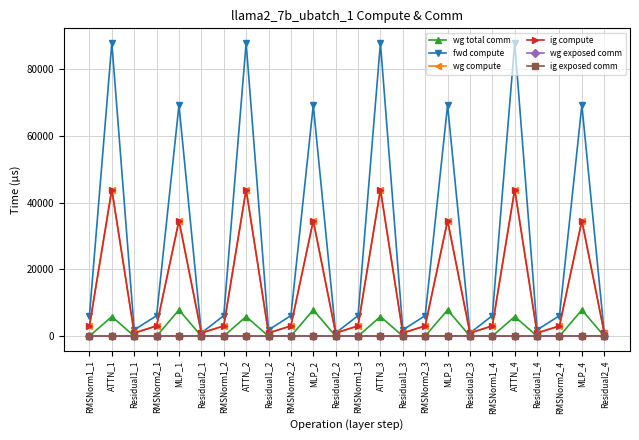

Reading left to right, list all the values displayed in this chart.

wg total comm: RMSNorm1_1=0.0	ATTN_1=5855.3	Residual1_1=0.0	RMSNorm2_1=0.0	MLP_1=7851.5	Residual2_1=0.0	RMSNorm1_2=0.0	ATTN_2=5855.3	Residual1_2=0.0	RMSNorm2_2=0.0	MLP_2=7851.5	Residual2_2=0.0	RMSNorm1_3=0.0	ATTN_3=5855.3	Residual1_3=0.0	RMSNorm2_3=0.0	MLP_3=7851.5	Residual2_3=0.0	RMSNorm1_4=0.0	ATTN_4=5855.3	Residual1_4=0.0	RMSNorm2_4=0.0	MLP_4=7851.5	Residual2_4=0.0
fwd compute: RMSNorm1_1=6128.3	ATTN_1=87744.0	Residual1_1=1864.0	RMSNorm2_1=6128.3	MLP_1=69142.2	Residual2_1=932.0	RMSNorm1_2=6128.3	ATTN_2=87744.0	Residual1_2=1864.0	RMSNorm2_2=6128.3	MLP_2=69142.2	Residual2_2=932.0	RMSNorm1_3=6128.3	ATTN_3=87744.0	Residual1_3=1864.0	RMSNorm2_3=6128.3	MLP_3=69142.2	Residual2_3=932.0	RMSNorm1_4=6128.3	ATTN_4=87744.0	Residual1_4=1864.0	RMSNorm2_4=6128.3	MLP_4=69142.2	Residual2_4=932.0
wg compute: RMSNorm1_1=3064.1	ATTN_1=43872.0	Residual1_1=932.0	RMSNorm2_1=3064.1	MLP_1=34571.1	Residual2_1=932.0	RMSNorm1_2=3064.1	ATTN_2=43872.0	Residual1_2=932.0	RMSNorm2_2=3064.1	MLP_2=34571.1	Residual2_2=932.0	RMSNorm1_3=3064.1	ATTN_3=43872.0	Residual1_3=932.0	RMSNorm2_3=3064.1	MLP_3=34571.1	Residual2_3=932.0	RMSNorm1_4=3064.1	ATTN_4=43872.0	Residual1_4=932.0	RMSNorm2_4=3064.1	MLP_4=34571.1	Residual2_4=932.0
ig compute: RMSNorm1_1=3064.1	ATTN_1=43872.0	Residual1_1=932.0	RMSNorm2_1=3064.1	MLP_1=34571.1	Residual2_1=932.0	RMSNorm1_2=3064.1	ATTN_2=43872.0	Residual1_2=932.0	RMSNorm2_2=3064.1	MLP_2=34571.1	Residual2_2=932.0	RMSNorm1_3=3064.1	ATTN_3=43872.0	Residual1_3=932.0	RMSNorm2_3=3064.1	MLP_3=34571.1	Residual2_3=932.0	RMSNorm1_4=3064.1	ATTN_4=43872.0	Residual1_4=932.0	RMSNorm2_4=3064.1	MLP_4=34571.1	Residual2_4=932.0
wg exposed comm: RMSNorm1_1=0.0	ATTN_1=0.0	Residual1_1=0.0	RMSNorm2_1=0.0	MLP_1=97.8	Residual2_1=0.0	RMSNorm1_2=0.0	ATTN_2=0.0	Residual1_2=0.0	RMSNorm2_2=0.0	MLP_2=97.8	Residual2_2=0.0	RMSNorm1_3=0.0	ATTN_3=0.0	Residual1_3=0.0	RMSNorm2_3=0.0	MLP_3=97.8	Residual2_3=0.0	RMSNorm1_4=0.0	ATTN_4=0.0	Residual1_4=0.0	RMSNorm2_4=0.0	MLP_4=97.8	Residual2_4=0.0
ig exposed comm: RMSNorm1_1=0.0	ATTN_1=0.0	Residual1_1=0.0	RMSNorm2_1=0.0	MLP_1=0.0	Residual2_1=0.0	RMSNorm1_2=0.0	ATTN_2=0.0	Residual1_2=0.0	RMSNorm2_2=0.0	MLP_2=0.0	Residual2_2=0.0	RMSNorm1_3=0.0	ATTN_3=0.0	Residual1_3=0.0	RMSNorm2_3=0.0	MLP_3=0.0	Residual2_3=0.0	RMSNorm1_4=0.0	ATTN_4=0.0	Residual1_4=0.0	RMSNorm2_4=0.0	MLP_4=0.0	Residual2_4=0.0